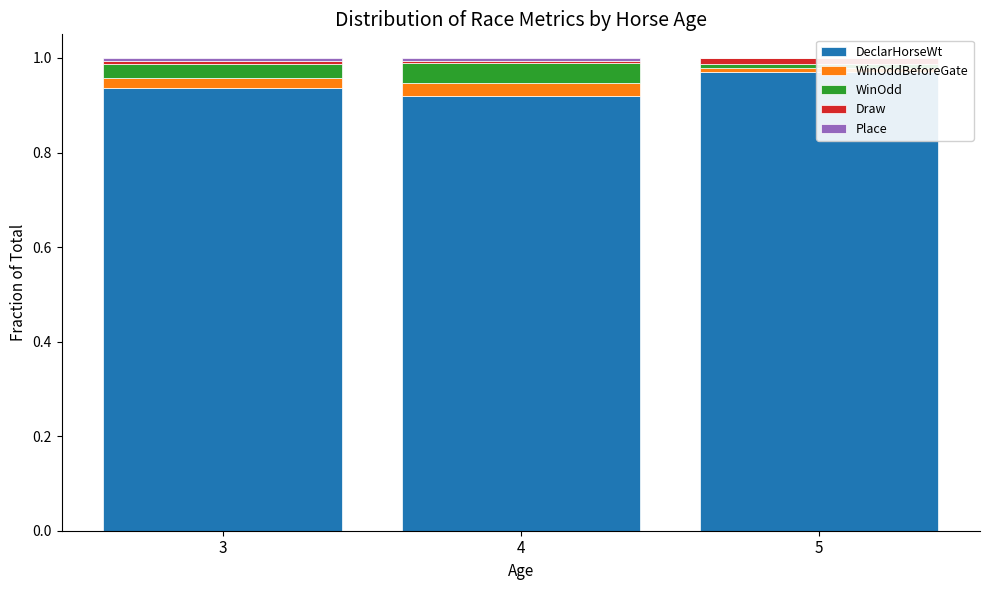

Reading left to right, list all the values displayed in this chart.

DeclarHorseWt: 0.9	0.9	1.0
WinOddBeforeGate: 0.0	0.0	0.0
WinOdd: 0.0	0.0	0.0
Draw: 0.0	0.0	0.0
Place: 0.0	0.0	0.0